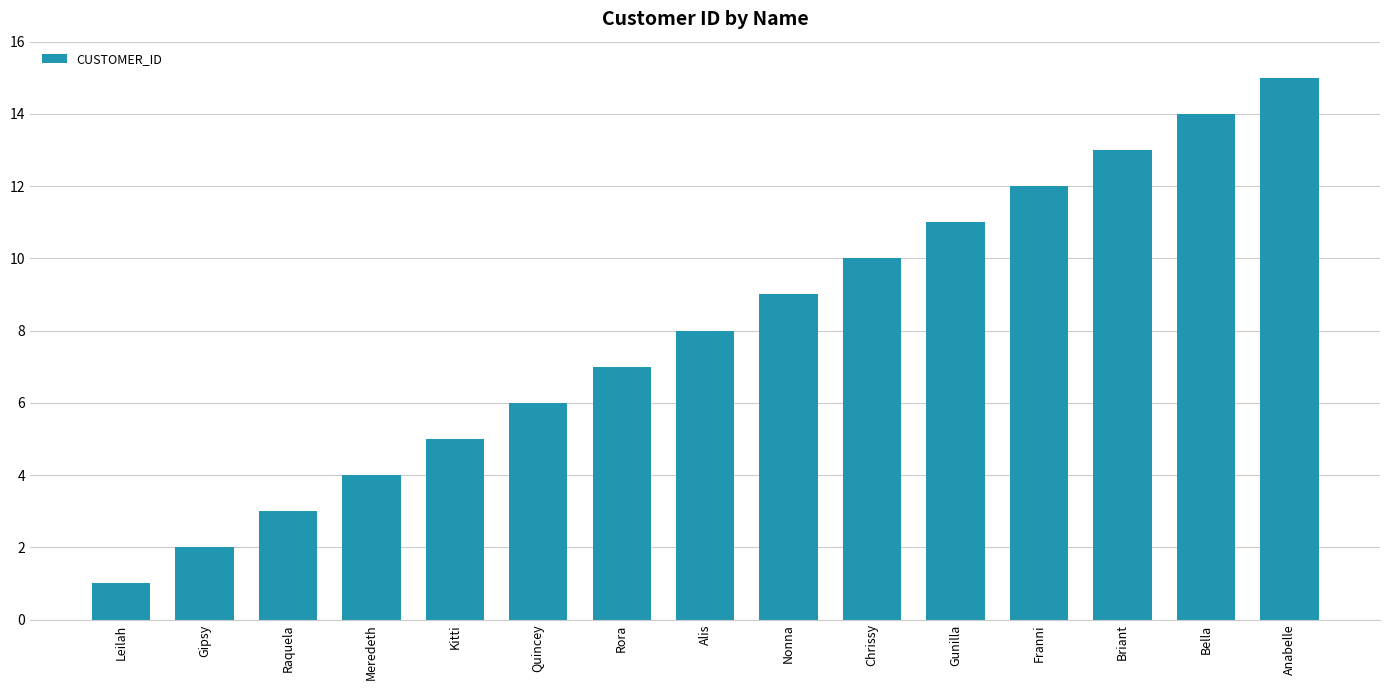

List the labels in order of value, smallest first.

Leilah, Gipsy, Raquela, Meredeth, Kitti, Quincey, Rora, Alis, Nonna, Chrissy, Gunilla, Franni, Briant, Bella, Anabelle